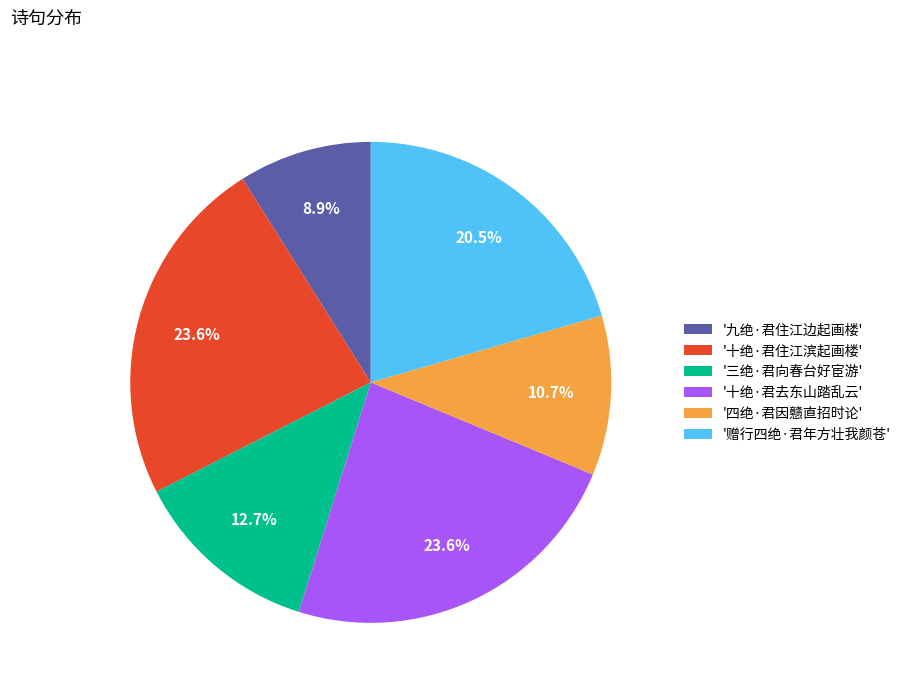

Does '九绝·君住江边起画楼' represent more than half of the total?

No